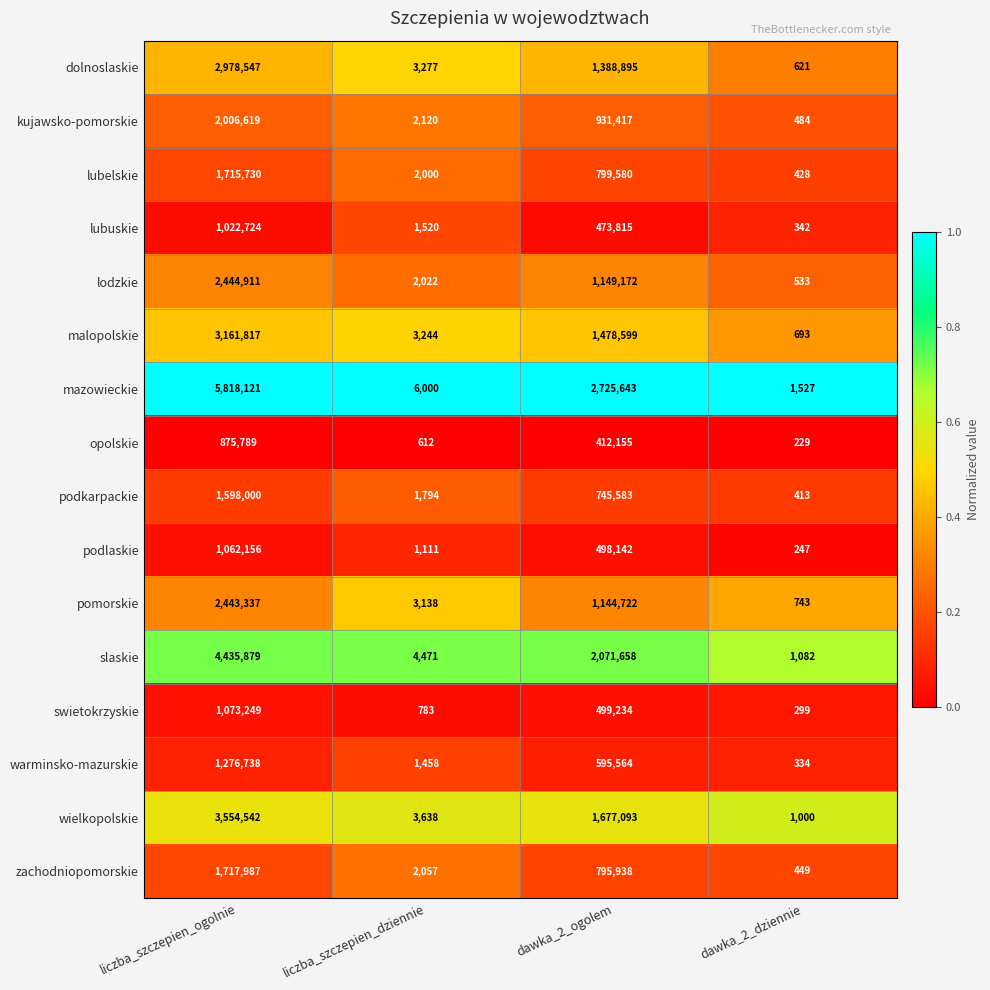

Which category has the lowest value across all series?

dawka_2_dziennie